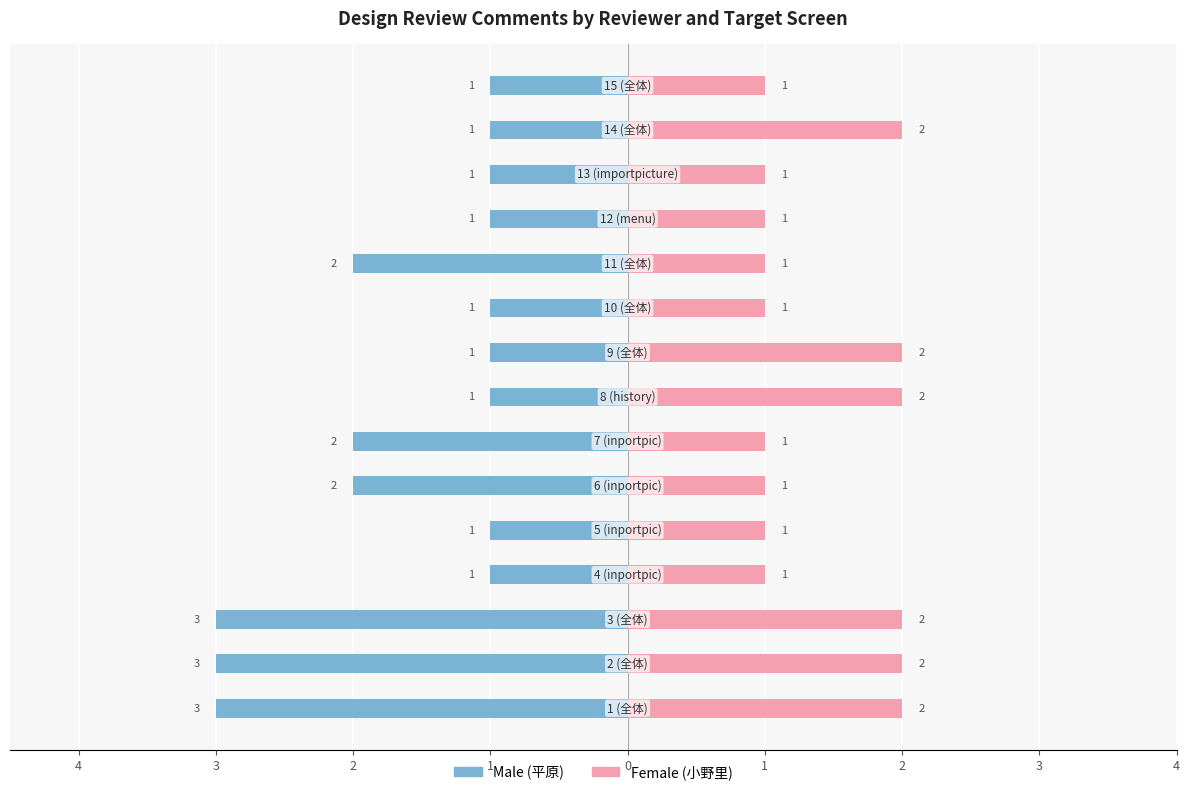

The Male series shows -2 at 14. True or false?

False